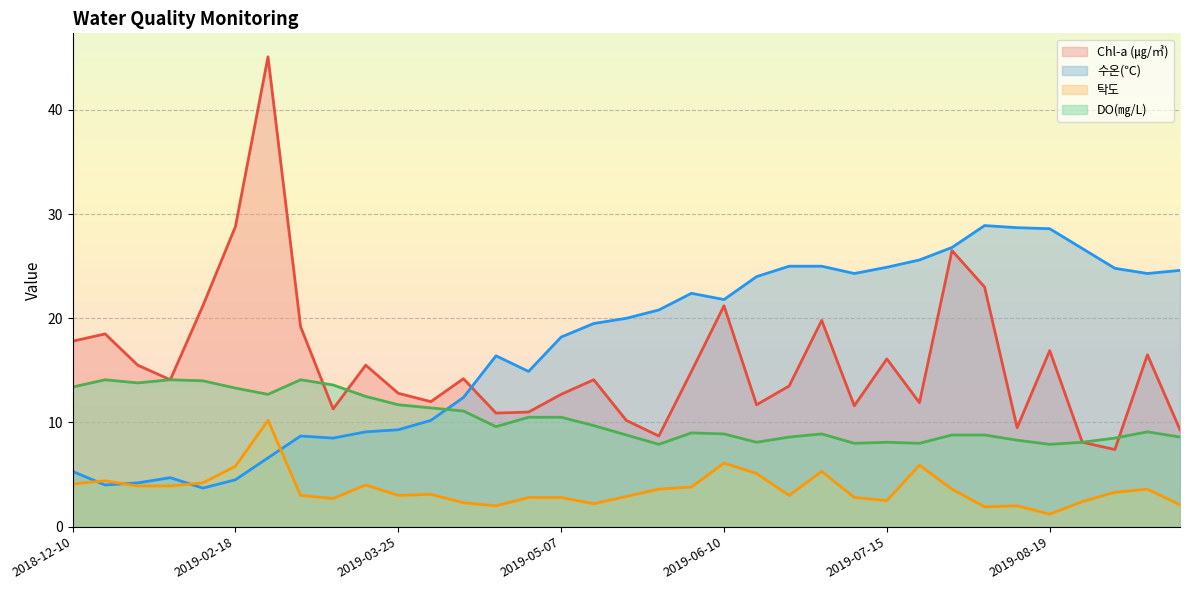

List the series in order of their peak value, highest first.

Chl-a (㎍/㎥), 수온(℃), DO(㎎/L), 탁도